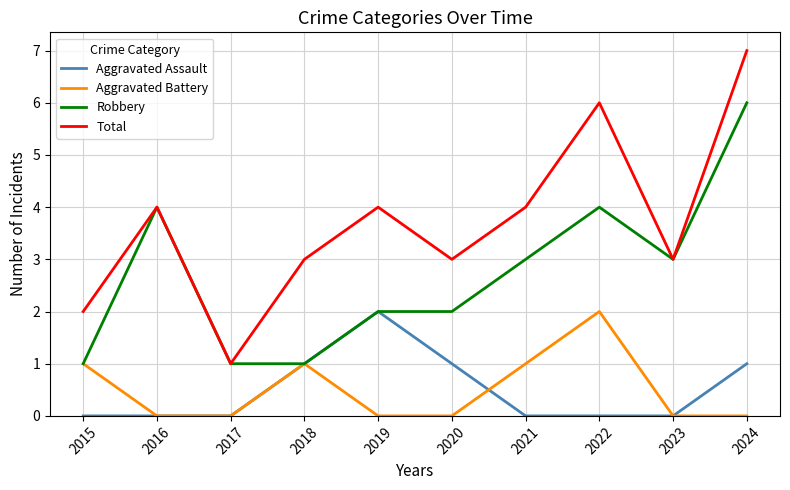

The Total series shows 4 at 2019. True or false?

True